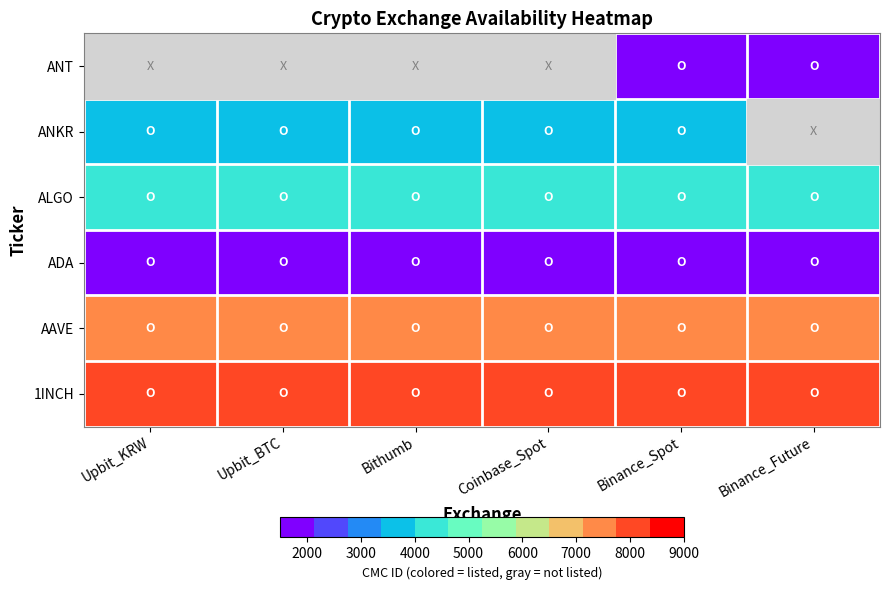

At which category does the chart reach its peak across all series?

Upbit_KRW